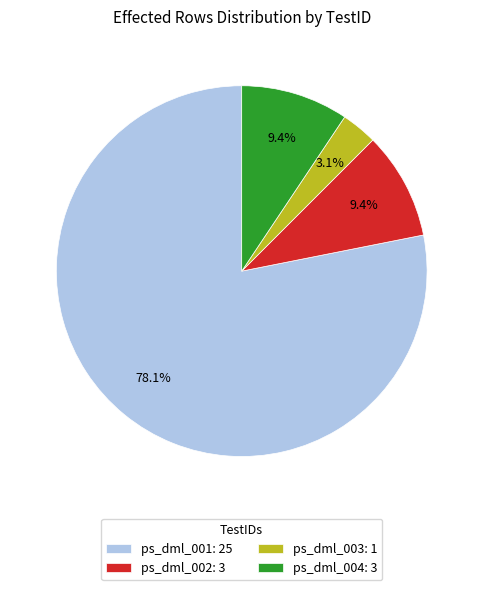

To the nearest percent, what is the average slice percentage?

25%